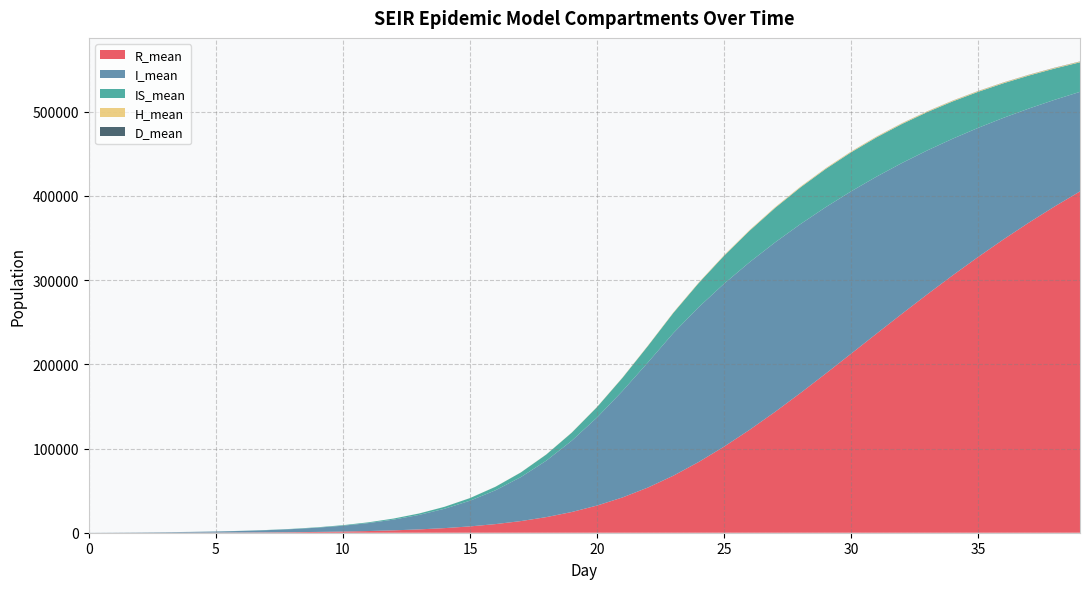

Reading right to left, transcribe all the data shown in this chart.

R_mean: 39=405250.2	38=387369.2	37=368434.0	36=348500.3	35=327587.4	34=305816.1	33=283253.2	32=260090.9	31=236491.0	30=212720.9	29=189055.9	28=165847.0	27=143451.7	26=122181.0	25=102304.0	24=84044.5	23=67707.2	22=53657.1	21=41898.1	20=32277.4	19=24571.6	18=18515.2	17=13823.0	16=10235.5	15=7513.9	14=5470.6	13=3950.6	12=2824.4	11=1996.1	10=1391.4	9=954.3	8=641.6	7=420.3	6=265.6	5=161.0	4=91.0	3=46.2	2=19.4	1=5.2	0=0.0
I_mean: 39=118220.2	38=126642.8	37=135348.1	36=144244.3	35=153227.9	34=162137.7	33=170795.3	32=178974.8	31=186397.9	30=192723.7	29=197582.9	28=200562.5	27=201208.6	26=199020.7	25=193454.5	24=183860.6	23=169342.4	22=148536.4	21=126404.7	20=104644.2	19=84592.2	18=67010.9	17=52216.0	16=40138.3	15=30529.0	14=23013.5	13=17214.7	12=12791.6	11=9447.1	10=6928.7	9=5048.9	8=3647.4	7=2609.3	6=1842.1	5=1276.1	4=861.3	3=557.4	2=336.2	1=176.0	0=65.4
IS_mean: 39=35109.8	38=37141.5	37=39140.4	36=41034.8	35=42788.7	34=44294.7	33=45524.6	32=46339.8	31=46666.2	30=46387.6	29=45402.8	28=43603.4	27=40929.1	26=37425.8	25=33244.3	24=28659.9	23=23977.6	22=19599.2	21=15687.5	20=12338.6	19=9562.3	18=7322.9	17=5550.9	16=4171.3	15=3111.1	14=2302.9	13=1694.1	12=1236.8	11=895.1	10=642.2	9=455.9	8=318.5	7=216.9	6=142.7	5=88.3	4=50.4	3=25.7	2=10.8	1=2.8	0=0.0
H_mean: 39=749.0	38=762.0	37=774.7	36=788.0	35=799.2	34=810.4	33=819.1	32=825.9	31=830.7	30=831.7	29=828.4	28=817.7	27=794.9	26=754.7	25=695.9	24=619.6	23=532.8	22=442.9	21=358.4	20=282.7	19=218.9	18=165.8	17=123.3	16=90.7	15=65.6	14=46.6	13=32.5	12=21.9	11=14.4	10=9.0	9=5.3	8=2.8	7=1.2	6=0.3	5=0.0	4=0.0	3=0.0	2=0.0	1=0.0	0=0.0
D_mean: 39=233.2	38=217.6	37=200.9	36=184.1	35=166.7	34=149.1	33=131.2	32=113.4	31=95.8	30=79.1	29=63.4	28=49.2	27=37.0	26=26.8	25=18.9	24=12.9	23=8.7	22=5.7	21=3.8	20=2.5	19=1.6	18=1.0	17=0.7	16=0.4	15=0.3	14=0.2	13=0.1	12=0.1	11=0.0	10=0.0	9=0.0	8=0.0	7=0.0	6=0.0	5=0.0	4=0.0	3=0.0	2=0.0	1=0.0	0=0.0